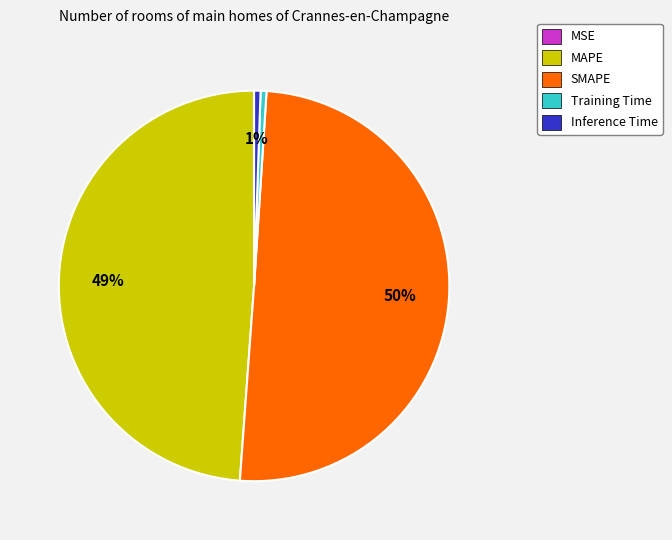

What percentage is the Inference Time slice, to the nearest percent?

1%